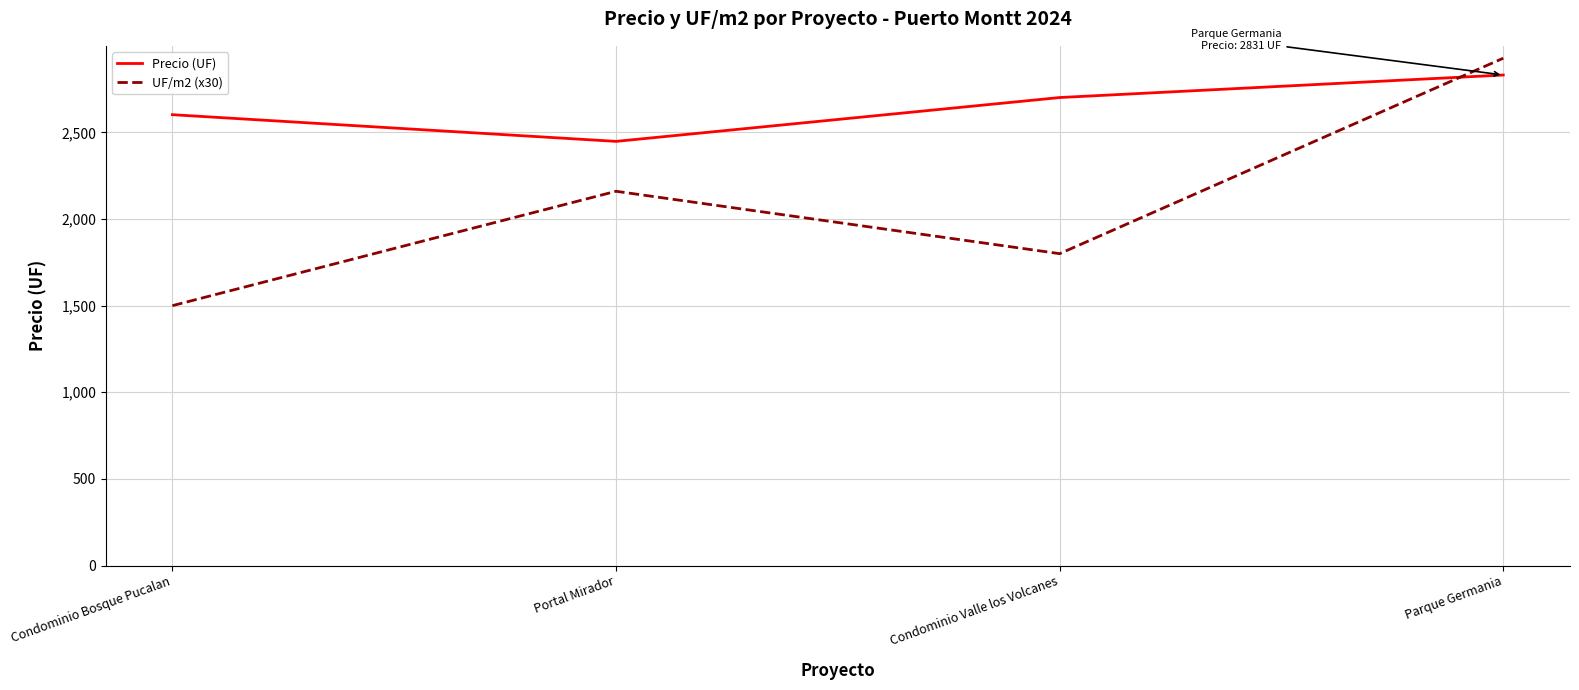

Is the value of Precio (UF) at Parque Germania greater than the value of UF/m2 (x30) at Portal Mirador?

Yes